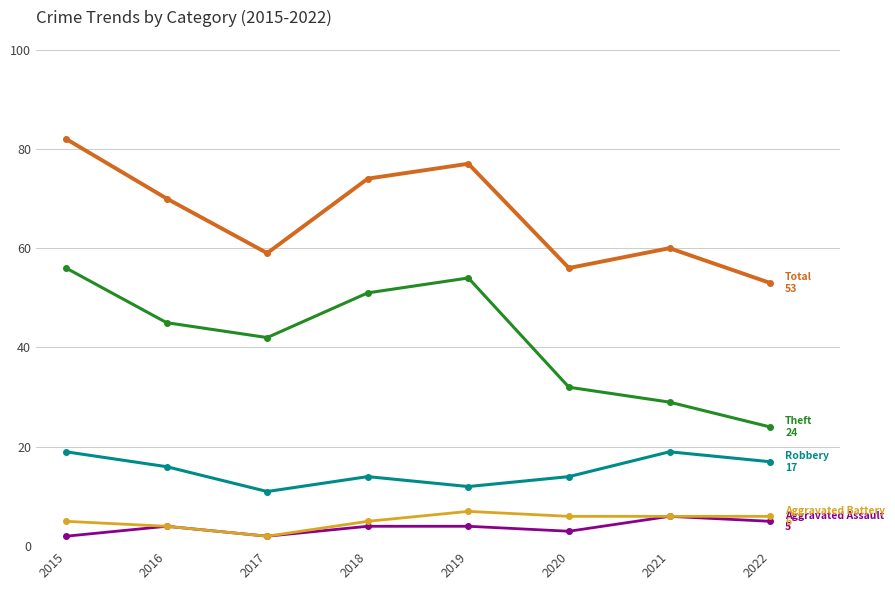

Reading left to right, transcribe all the data shown in this chart.

Aggravated Assault: 2	4	2	4	4	3	6	5
Aggravated Battery: 5	4	2	5	7	6	6	6
Robbery: 19	16	11	14	12	14	19	17
Theft: 56	45	42	51	54	32	29	24
Total: 82	70	59	74	77	56	60	53